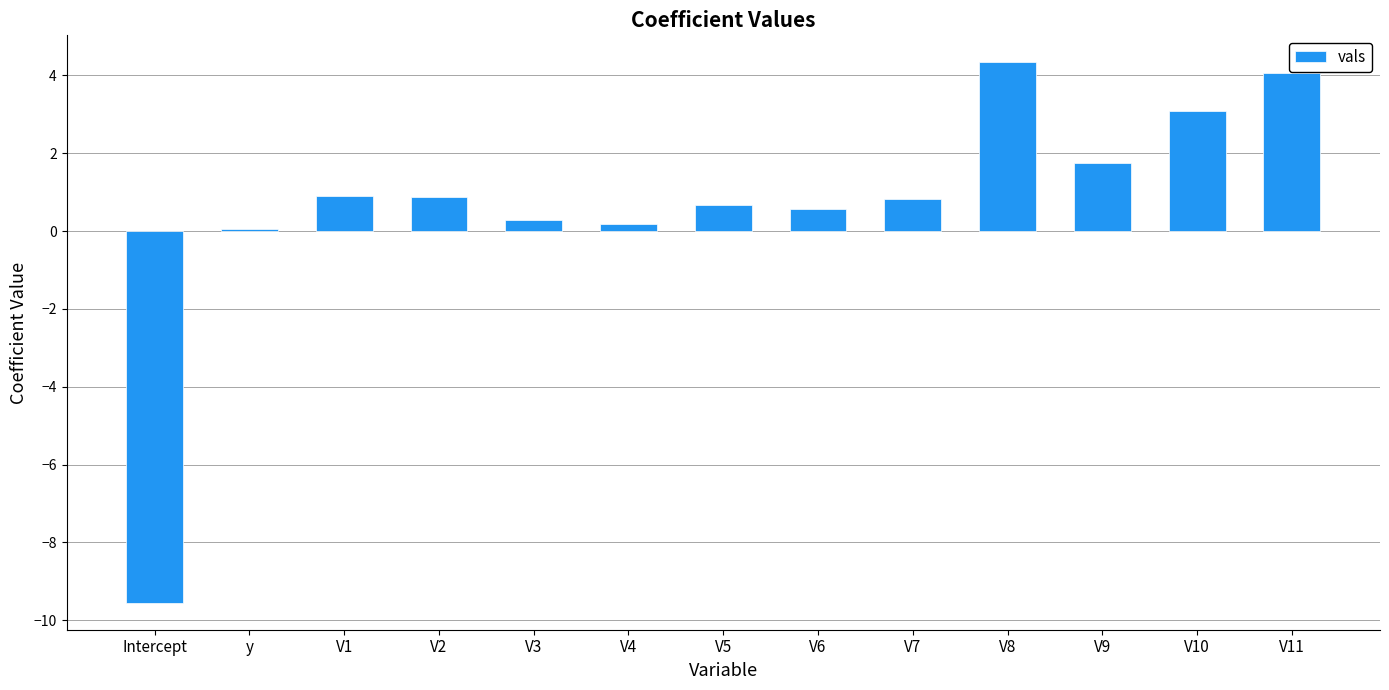

What is the difference between the values at V8 and V3?

4.1